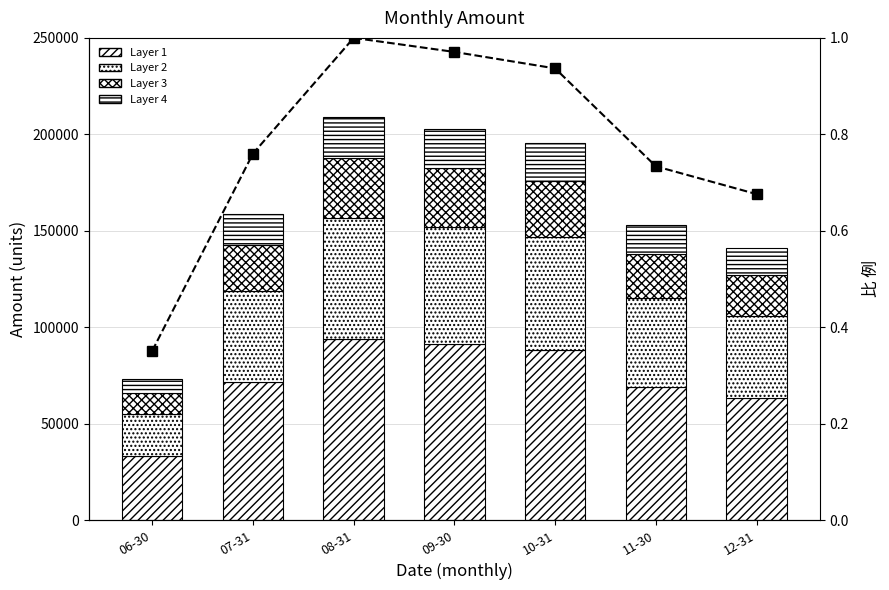

True or false: Layer 2 has a value of 58671.9 at 10-31.

True